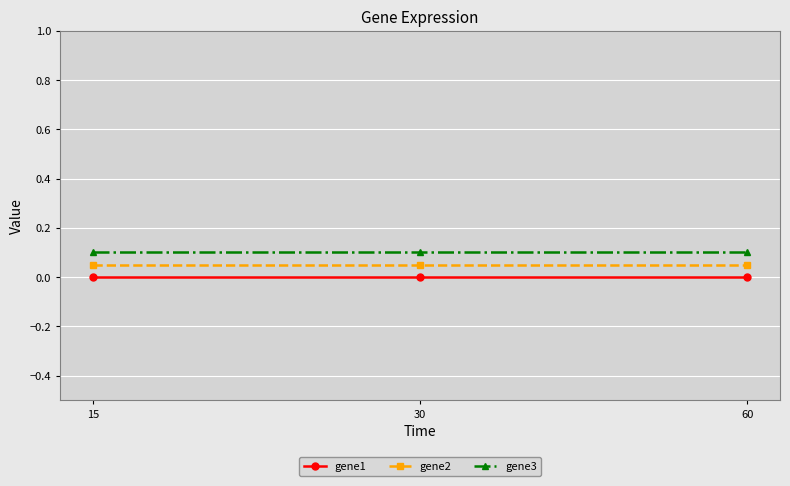

At which label does gene1 reach its peak?

15